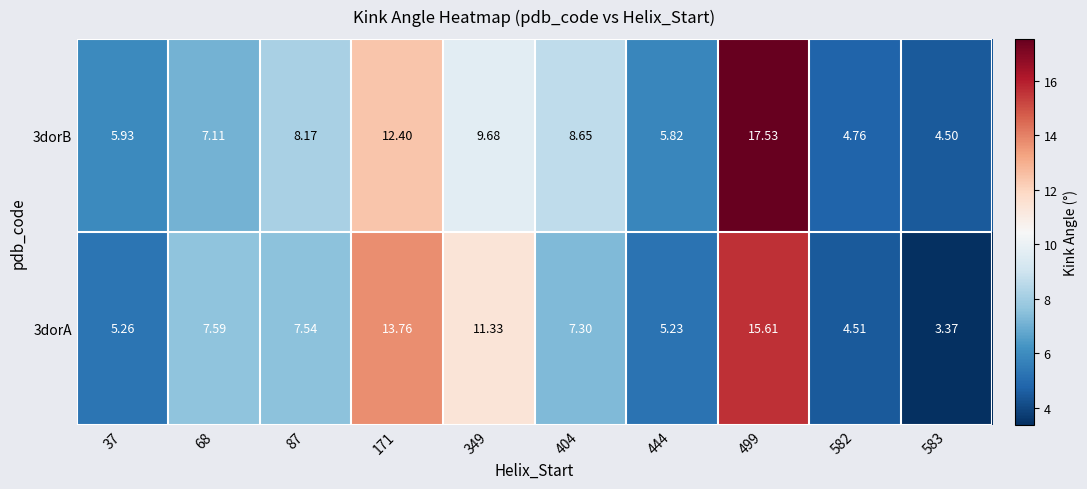

Where does the 3dorA series first go above 7?

68